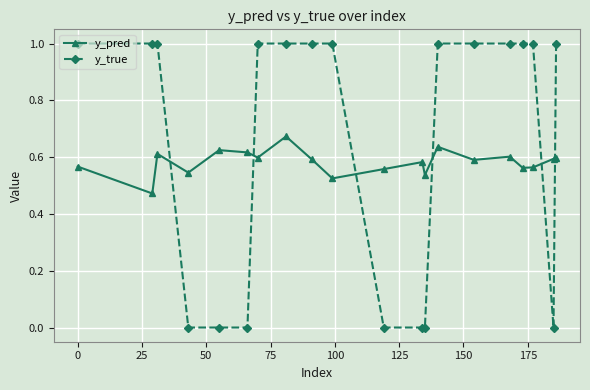

What is the difference between the maximum and second lowest values in the y_true series?

1.0